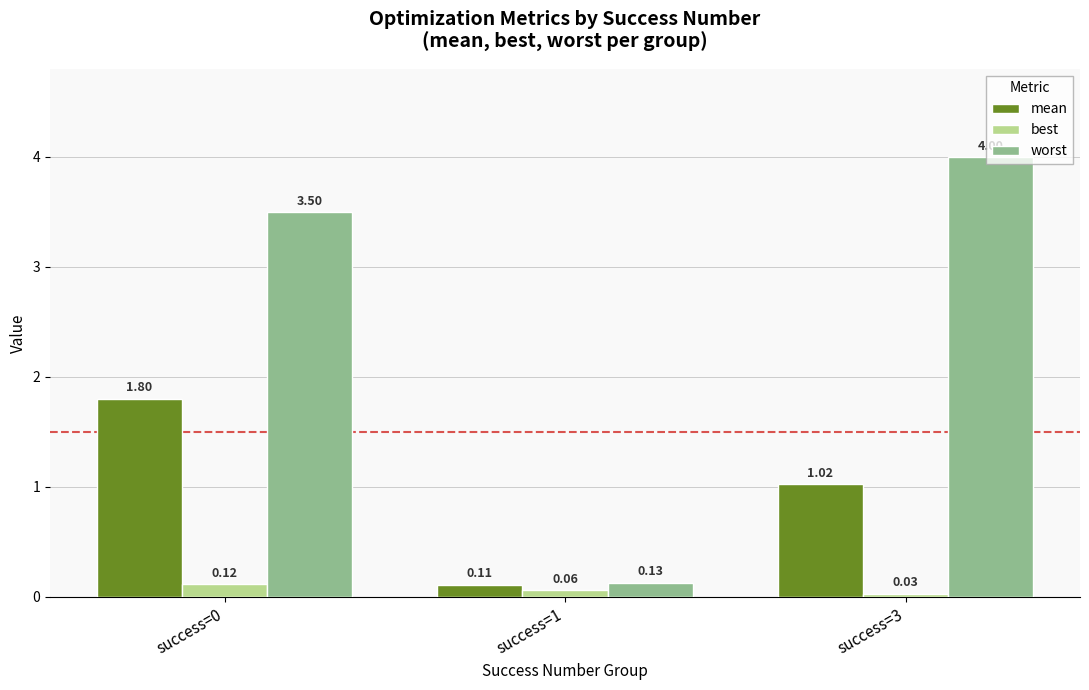

What is the total value across all series at success=0?

5.4